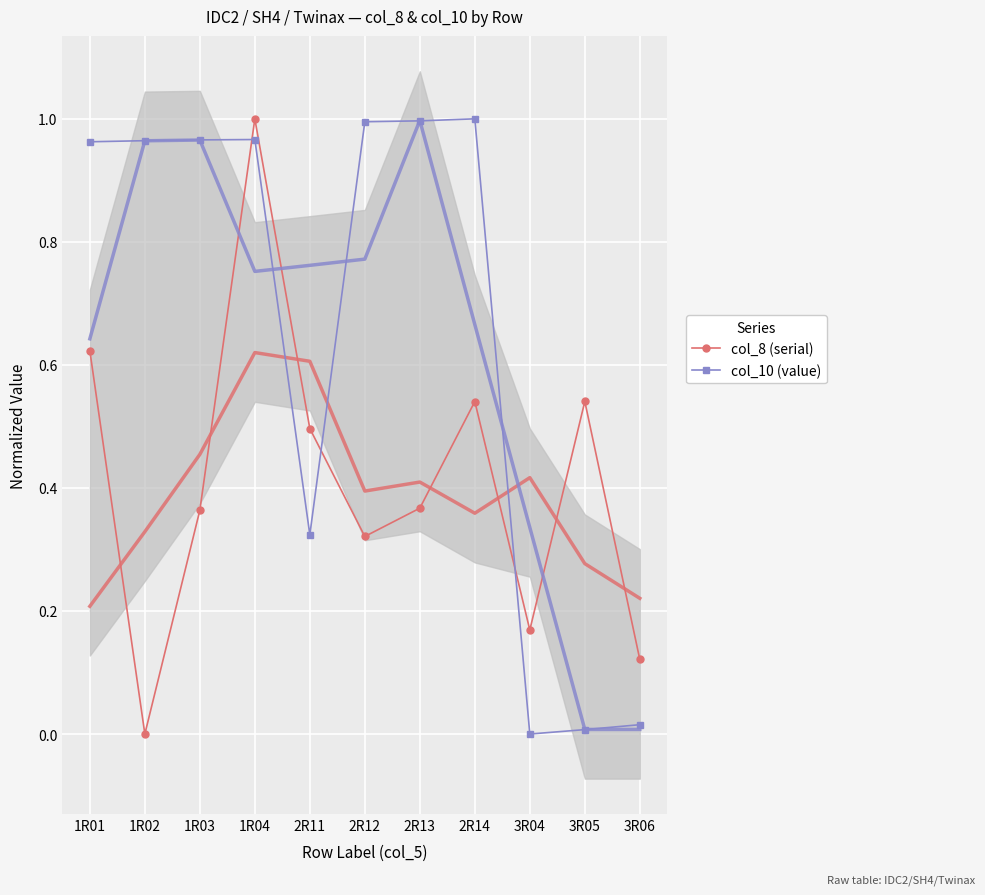

Reading left to right, extract all data points from this chart.

col_8 (serial): 1R01=0.6	1R02=0.0	1R03=0.4	1R04=1.0	2R11=0.5	2R12=0.3	2R13=0.4	2R14=0.5	3R04=0.2	3R05=0.5	3R06=0.1
col_10 (value): 1R01=1.0	1R02=1.0	1R03=1.0	1R04=1.0	2R11=0.3	2R12=1.0	2R13=1.0	2R14=1.0	3R04=0.0	3R05=0.0	3R06=0.0